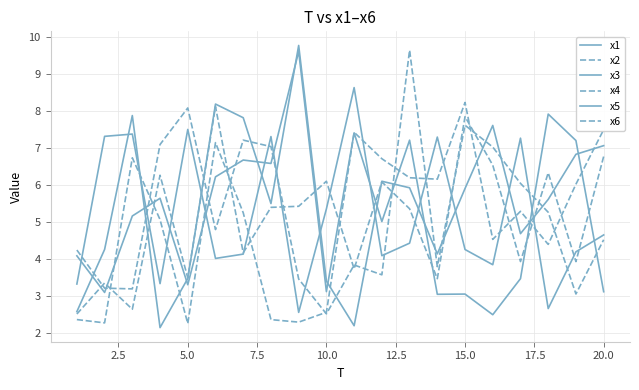

What is the difference between the second highest and second lowest values in the x5 series?

4.9